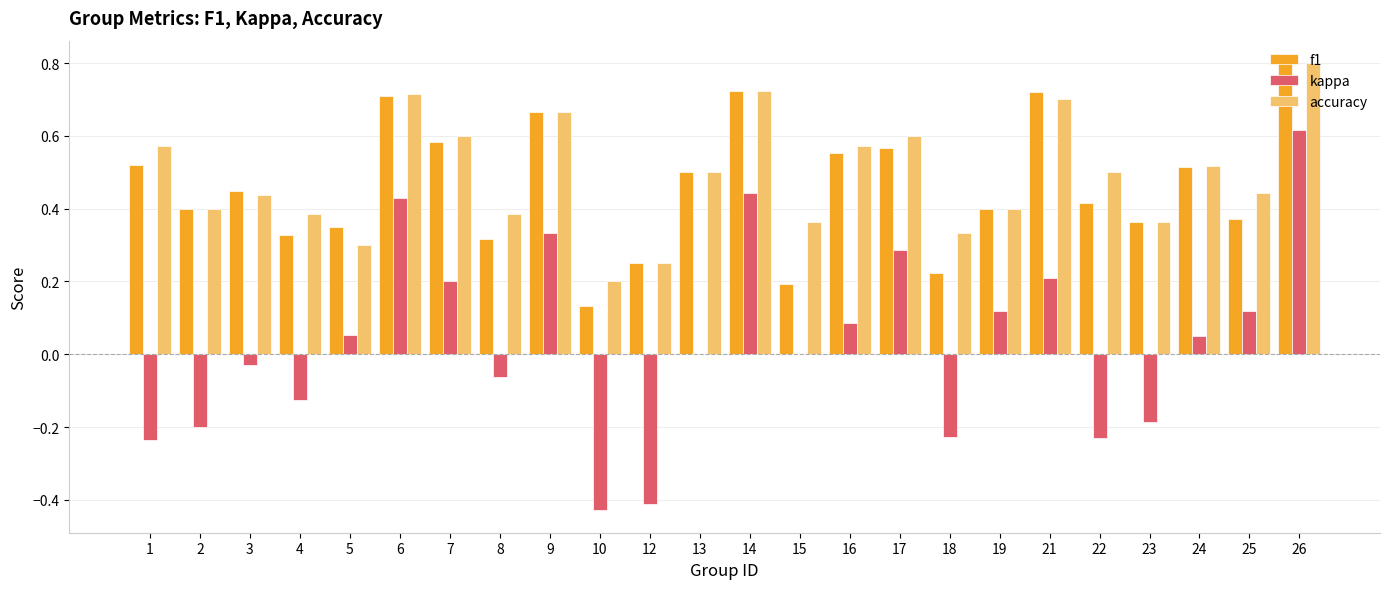

What is the sum of the accuracy values at 2 and 24?

0.9